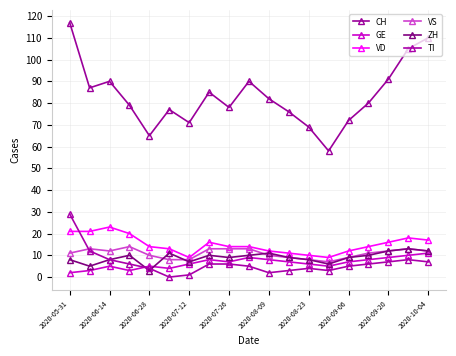

How many lines are shown in the chart?

6